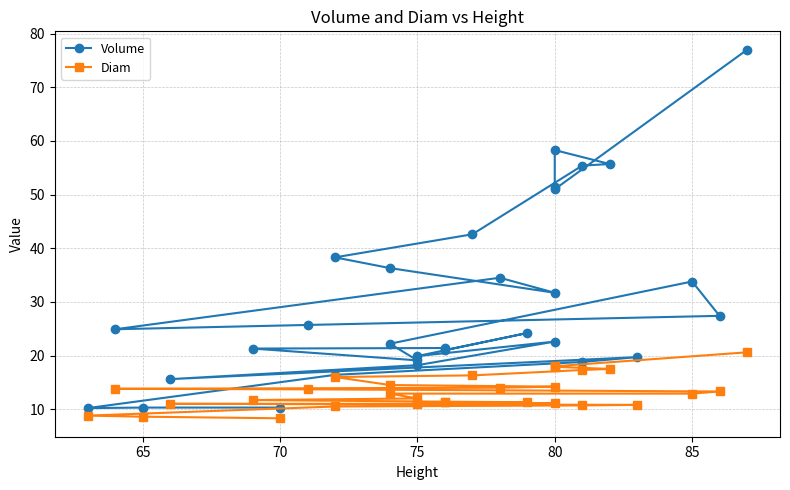

How many data points in Volume are less than 24?

15